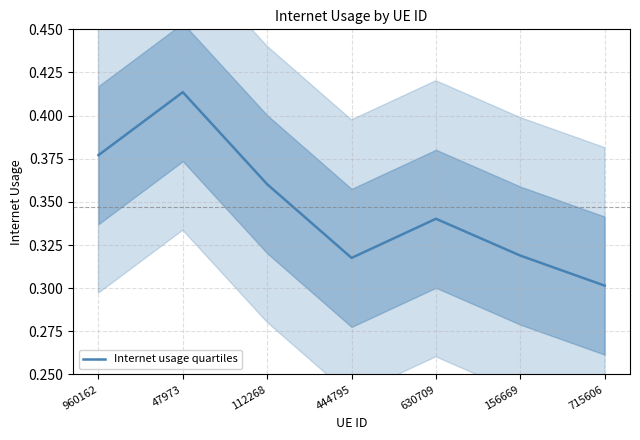

What is the smallest value displayed?

0.3